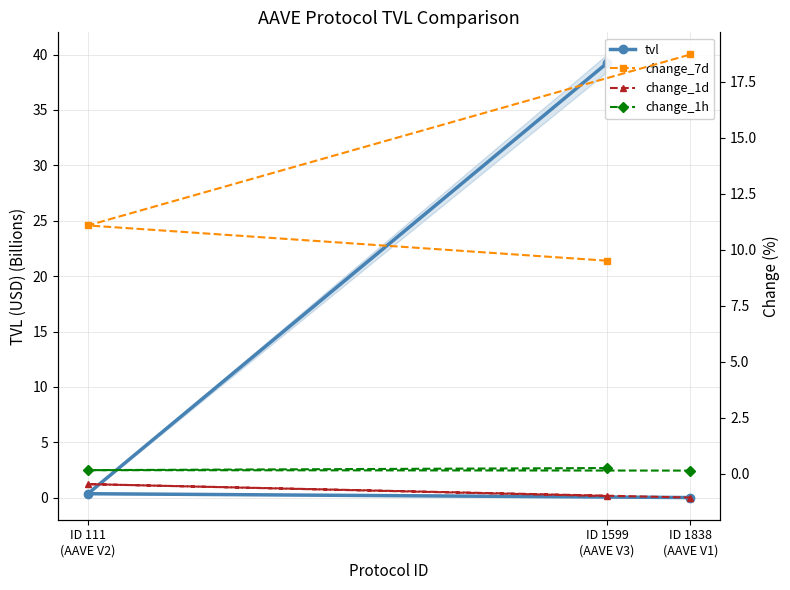

What is the sum of all change_1d values?

-2.5